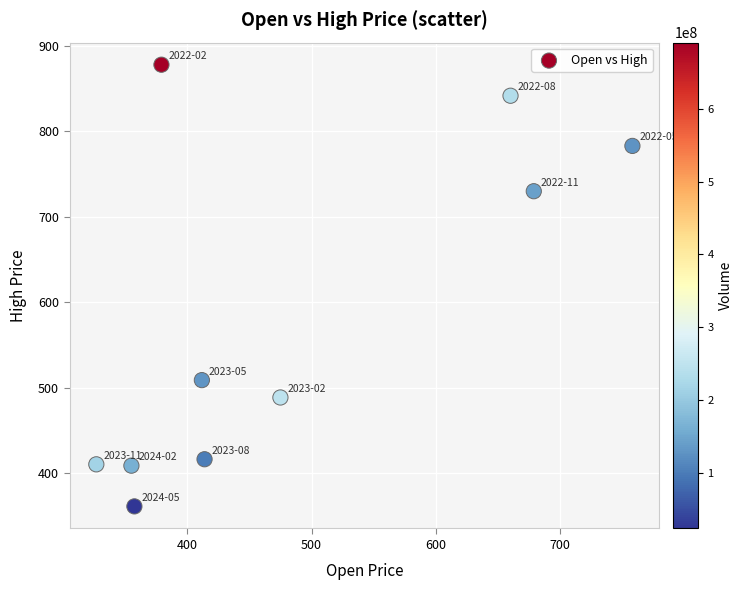

What is the range of Y values (max minus min)?

516.7